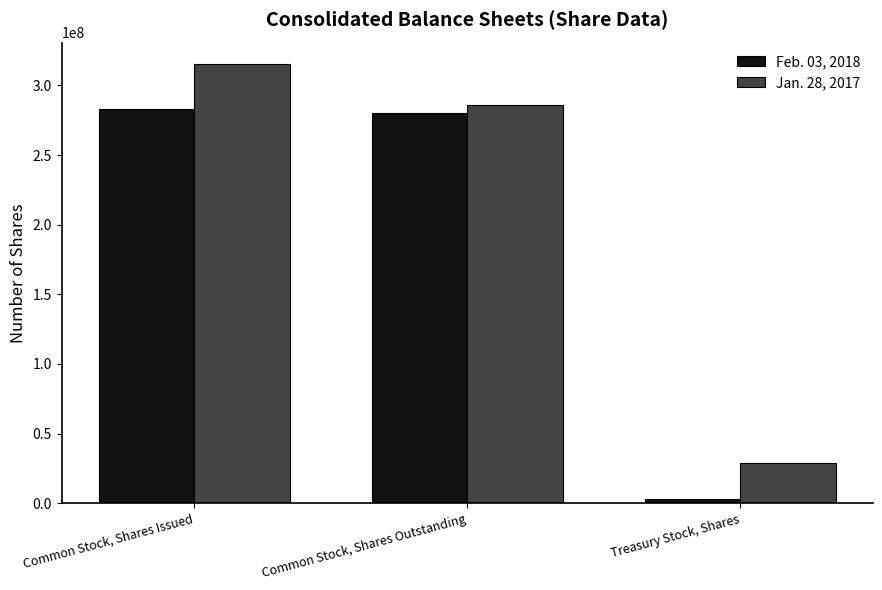

What is the label of the 3rd bar from the left?

Treasury Stock, Shares